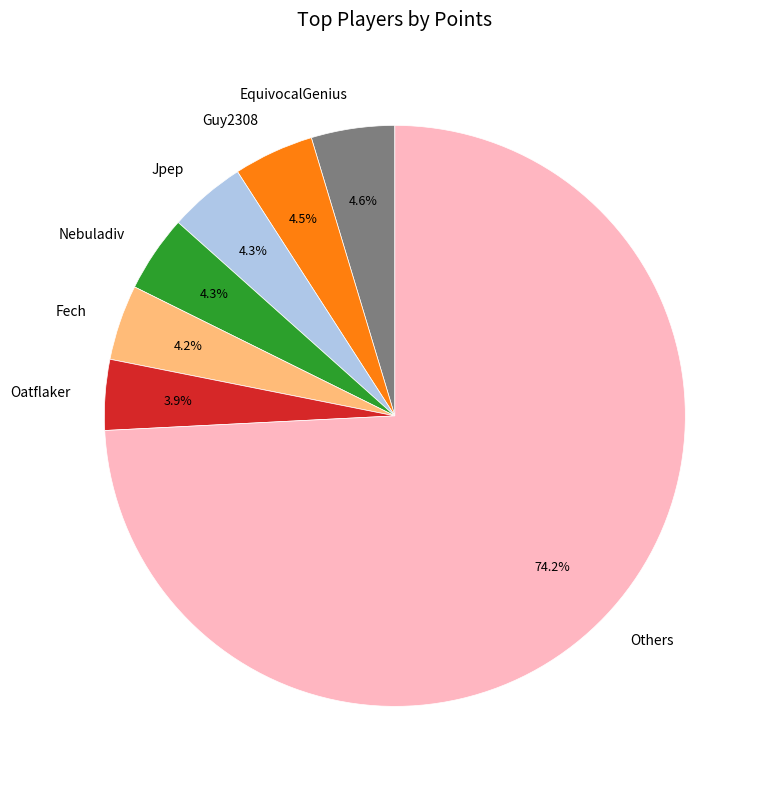

How many slices are in this pie chart?

7